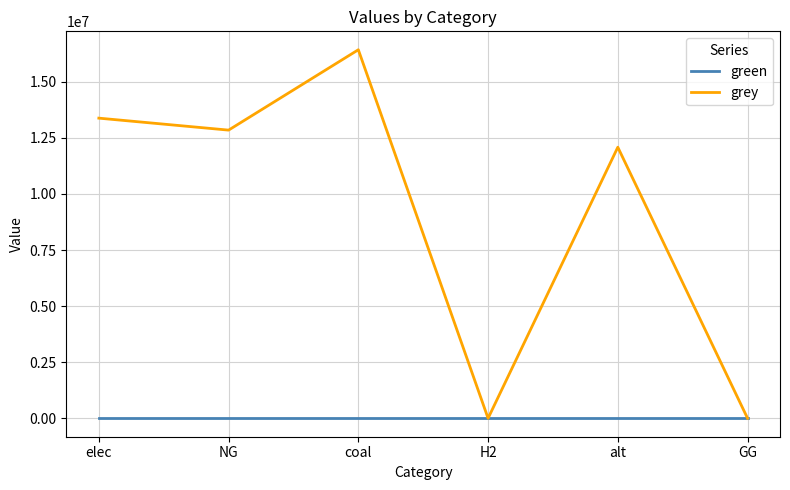

What is the total value across all series at alt?

12083802.7